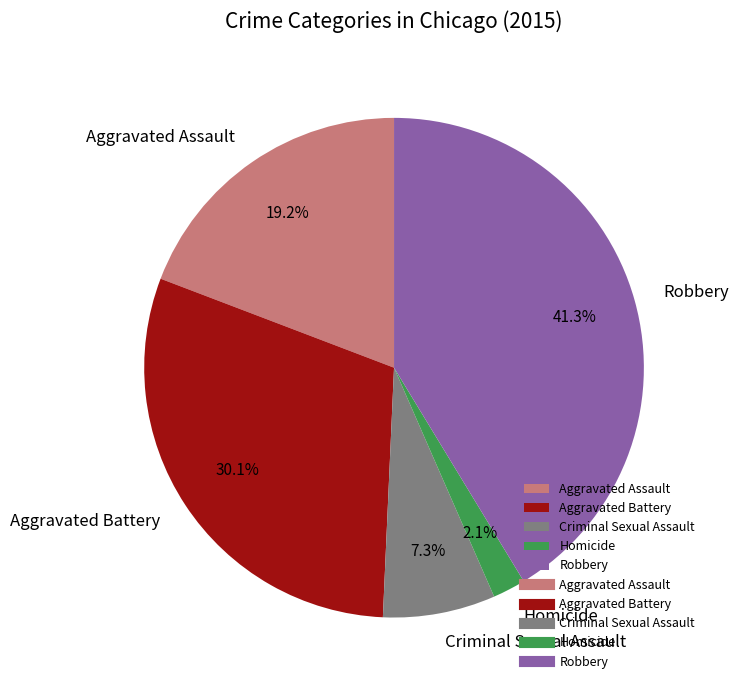

Approximately how many times larger is the value at Aggravated Assault compared to Criminal Sexual Assault?

2.6